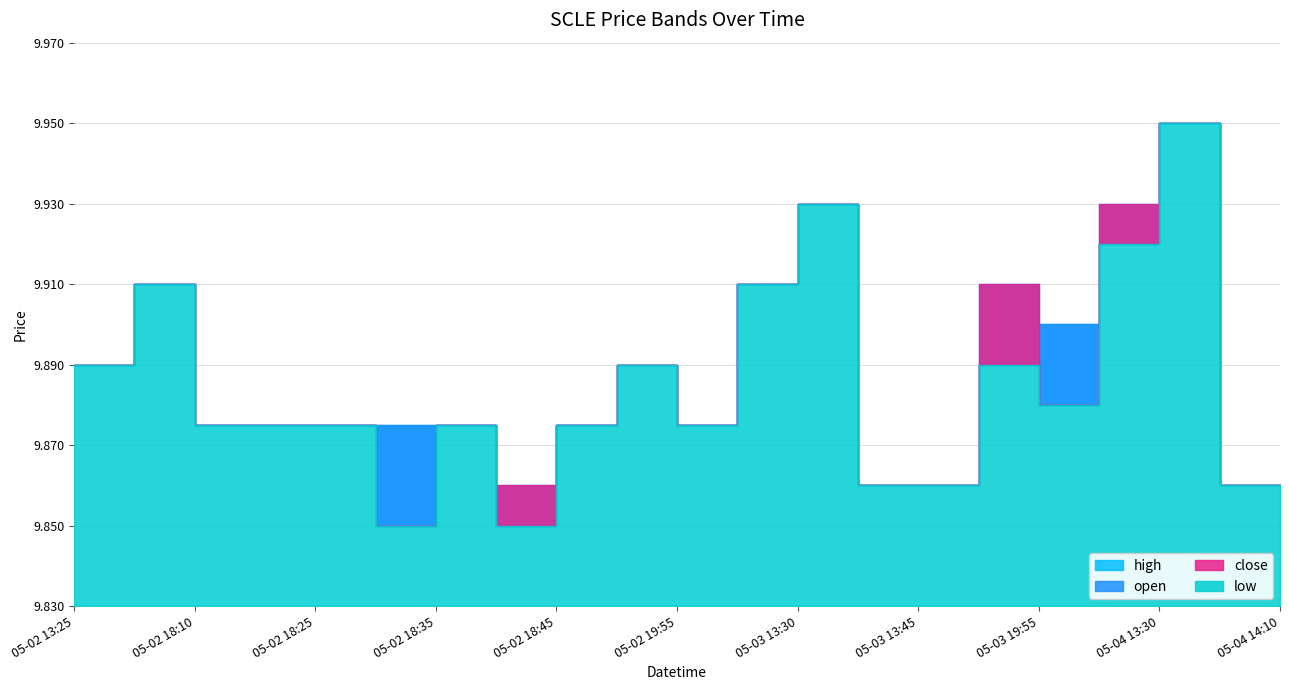

What is the label of the 3rd point from the left?

2022-05-02 18:10